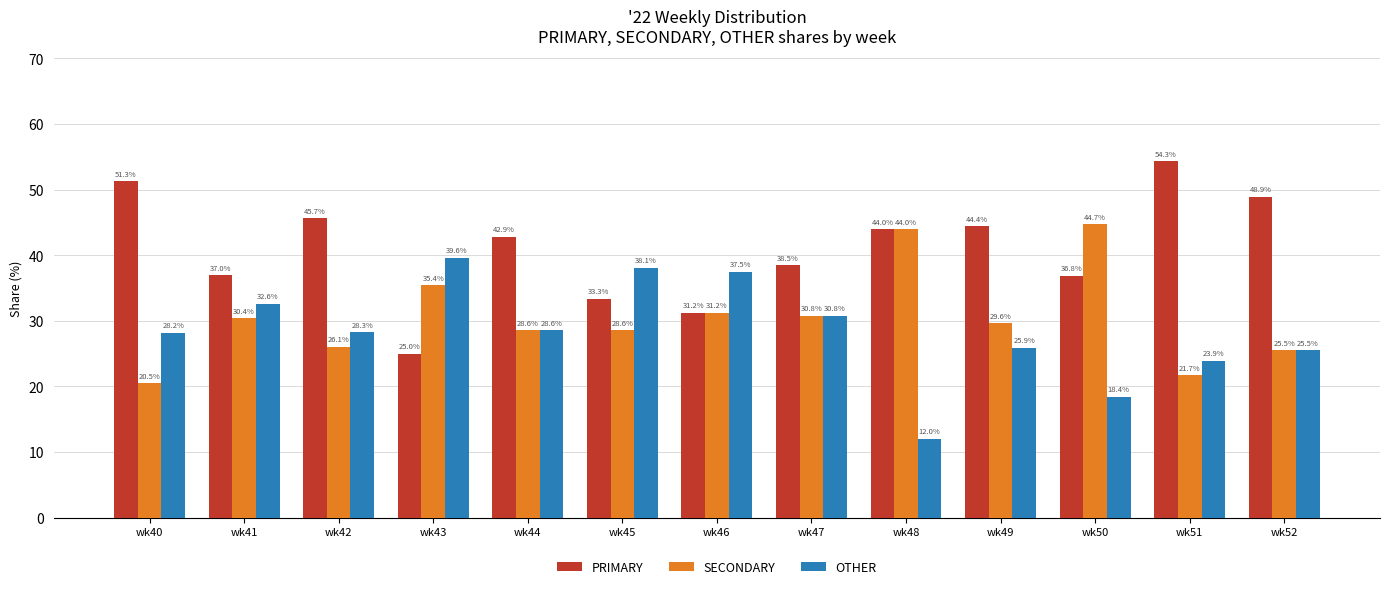

What is the highest value of the OTHER series?

39.6